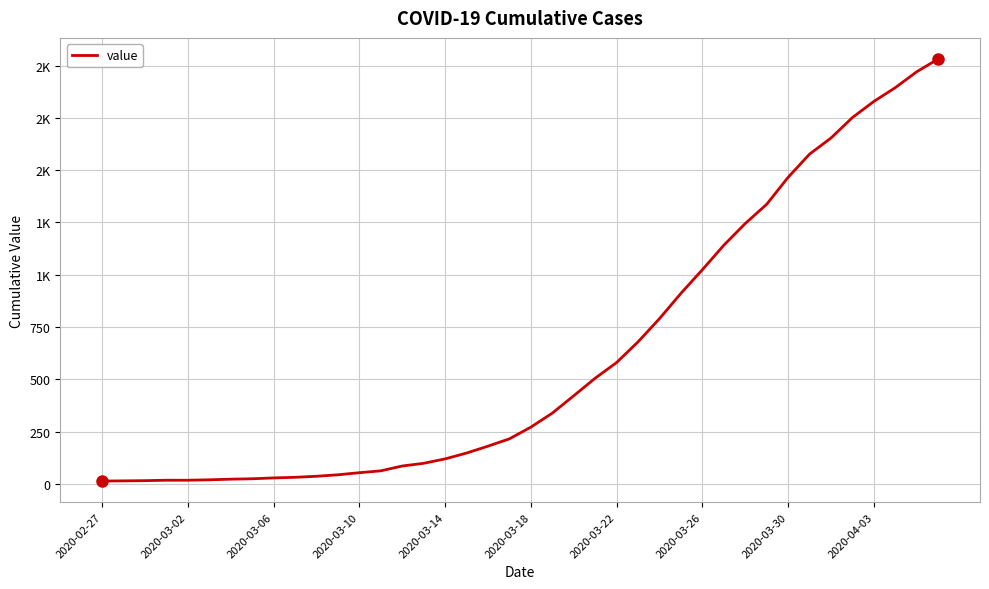

Where is the data nearest to the value 1022?

2020-03-26